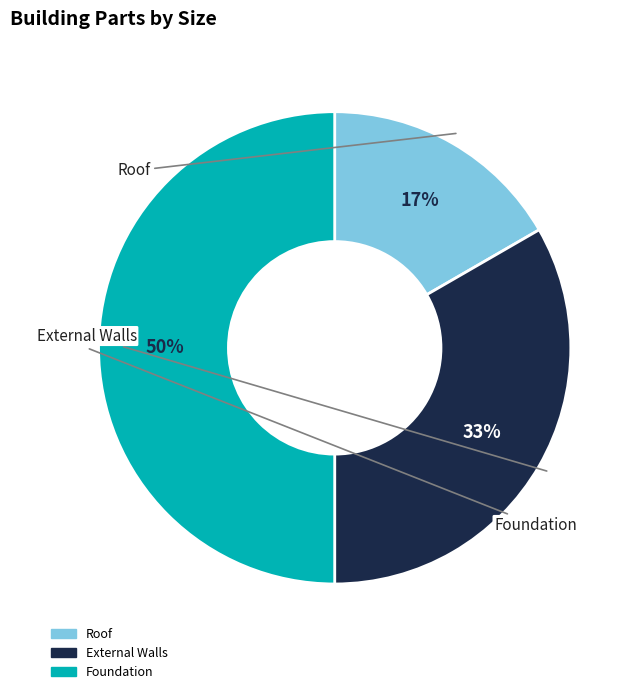

Which has a higher value, External Walls or Foundation?

Foundation